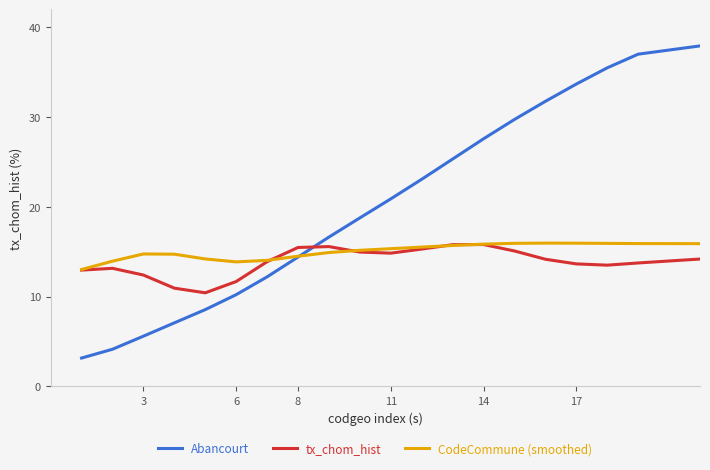

What is the average value of the CodeCommune (smoothed) series?

15.0